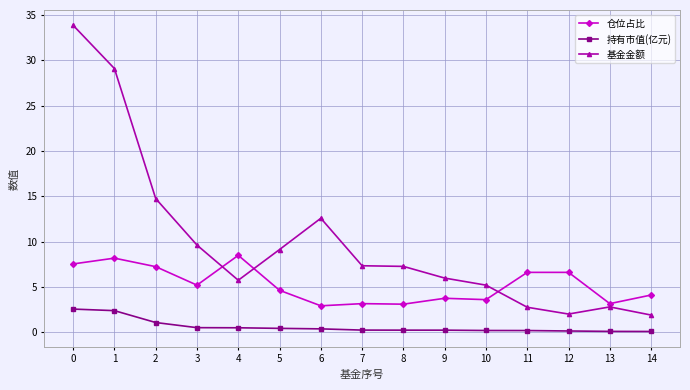

The value of 基金金额 at 8 is 13.0. True or false?

False